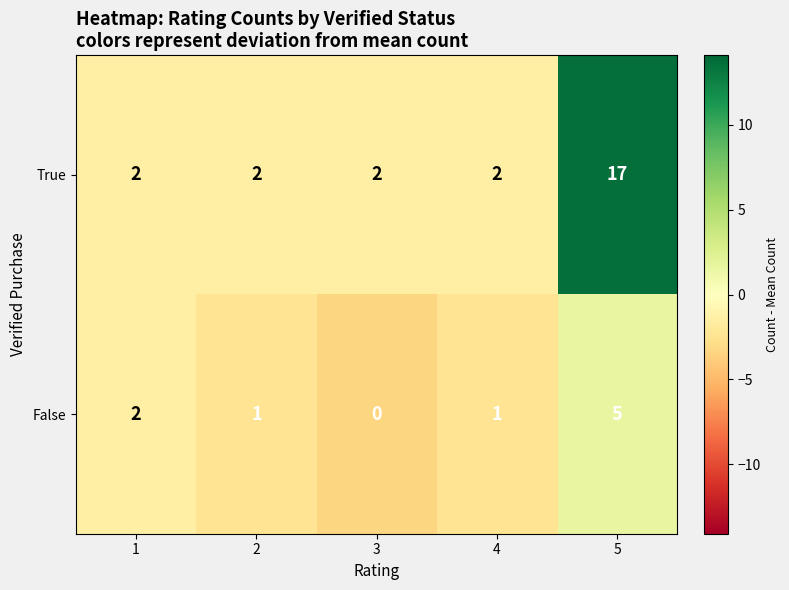

Rank the series by their average value, from lowest to highest.

False, True